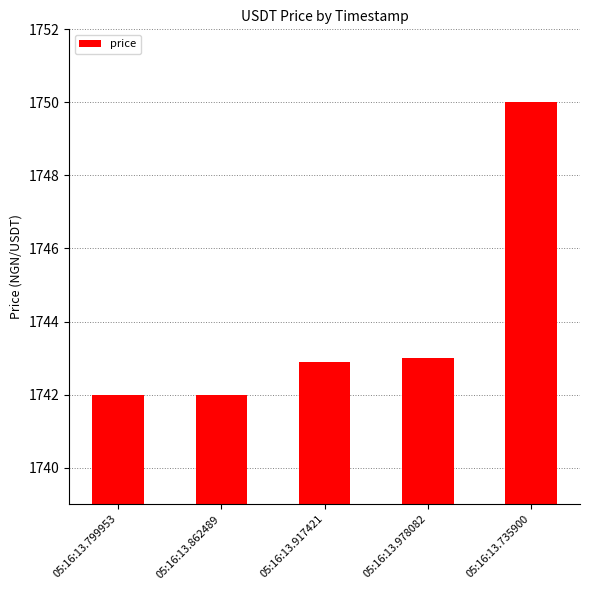

Reading left to right, what are all the values shown in this chart?

05:16:13.799953=1742.0	05:16:13.862489=1742.0	05:16:13.917421=1742.9	05:16:13.978082=1743.0	05:16:13.735900=1750.0